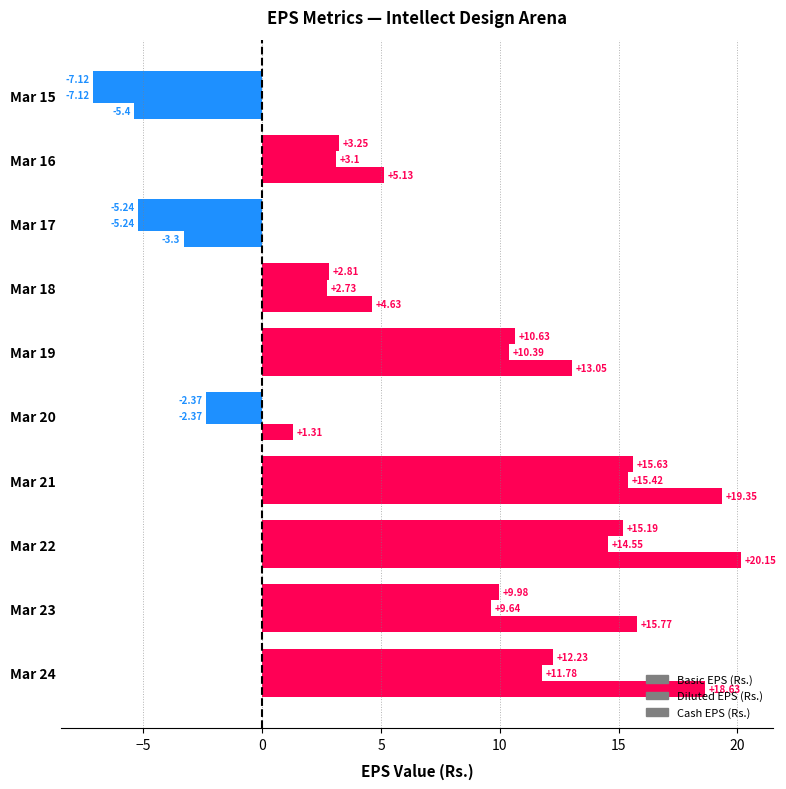

What is the difference between the second highest and second lowest values in the Diluted EPS (Rs.) series?

19.8